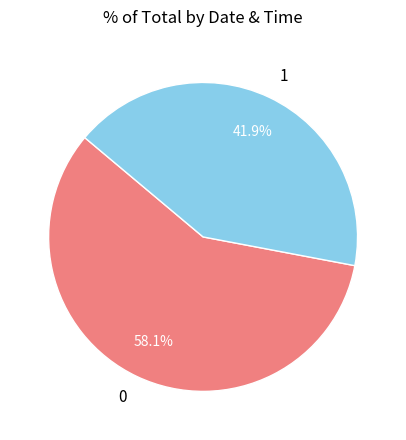

To the nearest percent, what portion does 0 represent?

58%